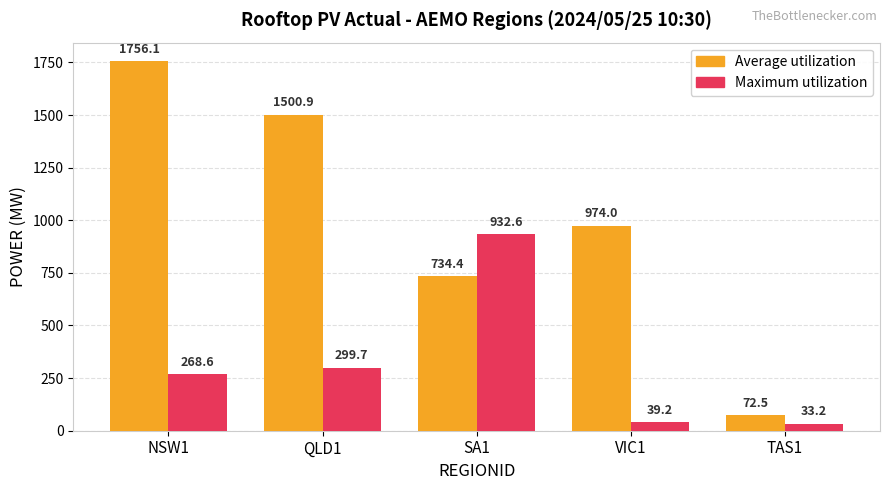

Reading left to right, what are all the values shown in this chart?

Average utilization: NSW1=1756.1	QLD1=1500.9	SA1=734.4	VIC1=974.0	TAS1=72.5
Maximum utilization: NSW1=268.6	QLD1=299.7	SA1=932.6	VIC1=39.2	TAS1=33.2